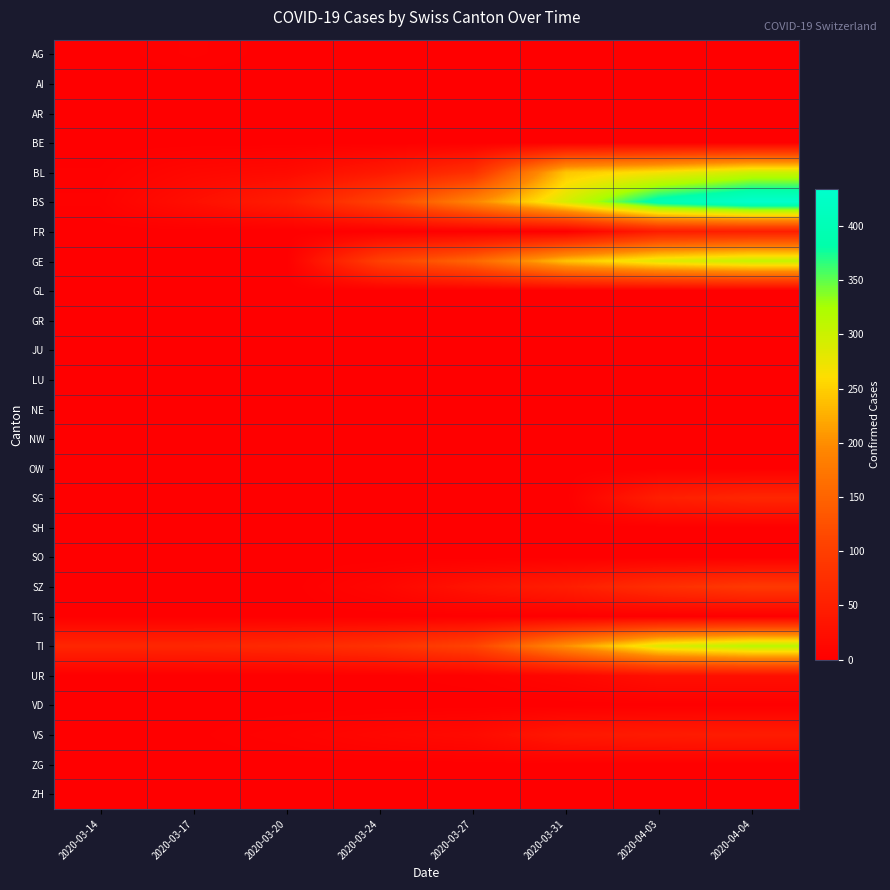

Reading right to left, list all the values displayed in this chart.

AG: 2020-04-04=0	2020-04-03=0	2020-03-31=0	2020-03-27=0	2020-03-24=0	2020-03-20=0	2020-03-17=4	2020-03-14=0
AI: 2020-04-04=0	2020-04-03=0	2020-03-31=0	2020-03-27=0	2020-03-24=0	2020-03-20=0	2020-03-17=0	2020-03-14=0
AR: 2020-04-04=0	2020-04-03=0	2020-03-31=0	2020-03-27=0	2020-03-24=0	2020-03-20=0	2020-03-17=0	2020-03-14=0
BE: 2020-04-04=0	2020-04-03=0	2020-03-31=0	2020-03-27=0	2020-03-24=0	2020-03-20=0	2020-03-17=0	2020-03-14=0
BL: 2020-04-04=298	2020-04-03=266	2020-03-31=242	2020-03-27=76	2020-03-24=40	2020-03-20=18	2020-03-17=13	2020-03-14=2
BS: 2020-04-04=434	2020-04-03=397	2020-03-31=292	2020-03-27=191	2020-03-24=105	2020-03-20=46	2020-03-17=25	2020-03-14=4
FR: 2020-04-04=49	2020-04-03=46	2020-03-31=0	2020-03-27=0	2020-03-24=0	2020-03-20=0	2020-03-17=0	2020-03-14=0
GE: 2020-04-04=305	2020-04-03=284	2020-03-31=241	2020-03-27=153	2020-03-24=103	2020-03-20=0	2020-03-17=0	2020-03-14=0
GL: 2020-04-04=0	2020-04-03=0	2020-03-31=0	2020-03-27=0	2020-03-24=0	2020-03-20=0	2020-03-17=0	2020-03-14=0
GR: 2020-04-04=0	2020-04-03=0	2020-03-31=0	2020-03-27=0	2020-03-24=0	2020-03-20=0	2020-03-17=0	2020-03-14=0
JU: 2020-04-04=0	2020-04-03=0	2020-03-31=0	2020-03-27=0	2020-03-24=0	2020-03-20=0	2020-03-17=0	2020-03-14=0
LU: 2020-04-04=0	2020-04-03=0	2020-03-31=0	2020-03-27=0	2020-03-24=0	2020-03-20=0	2020-03-17=0	2020-03-14=0
NE: 2020-04-04=0	2020-04-03=0	2020-03-31=0	2020-03-27=0	2020-03-24=0	2020-03-20=0	2020-03-17=0	2020-03-14=0
NW: 2020-04-04=0	2020-04-03=0	2020-03-31=0	2020-03-27=0	2020-03-24=0	2020-03-20=0	2020-03-17=0	2020-03-14=0
OW: 2020-04-04=0	2020-04-03=0	2020-03-31=0	2020-03-27=0	2020-03-24=0	2020-03-20=0	2020-03-17=0	2020-03-14=0
SG: 2020-04-04=62	2020-04-03=50	2020-03-31=0	2020-03-27=0	2020-03-24=0	2020-03-20=0	2020-03-17=0	2020-03-14=0
SH: 2020-04-04=0	2020-04-03=0	2020-03-31=0	2020-03-27=0	2020-03-24=0	2020-03-20=0	2020-03-17=0	2020-03-14=0
SO: 2020-04-04=0	2020-04-03=0	2020-03-31=0	2020-03-27=0	2020-03-24=0	2020-03-20=0	2020-03-17=0	2020-03-14=0
SZ: 2020-04-04=92	2020-04-03=75	2020-03-31=48	2020-03-27=32	2020-03-24=10	2020-03-20=0	2020-03-17=0	2020-03-14=0
TG: 2020-04-04=0	2020-04-03=0	2020-03-31=0	2020-03-27=0	2020-03-24=0	2020-03-20=0	2020-03-17=0	2020-03-14=0
TI: 2020-04-04=314	2020-04-03=287	2020-03-31=202	2020-03-27=107	2020-03-24=80	2020-03-20=67	2020-03-17=62	2020-03-14=61
UR: 2020-04-04=26	2020-04-03=26	2020-03-31=11	2020-03-27=3	2020-03-24=1	2020-03-20=0	2020-03-17=0	2020-03-14=0
VD: 2020-04-04=0	2020-04-03=0	2020-03-31=0	2020-03-27=0	2020-03-24=0	2020-03-20=0	2020-03-17=0	2020-03-14=0
VS: 2020-04-04=46	2020-04-03=44	2020-03-31=39	2020-03-27=18	2020-03-24=12	2020-03-20=5	2020-03-17=1	2020-03-14=0
ZG: 2020-04-04=0	2020-04-03=0	2020-03-31=0	2020-03-27=0	2020-03-24=0	2020-03-20=0	2020-03-17=0	2020-03-14=0
ZH: 2020-04-04=0	2020-04-03=0	2020-03-31=0	2020-03-27=0	2020-03-24=0	2020-03-20=0	2020-03-17=0	2020-03-14=0